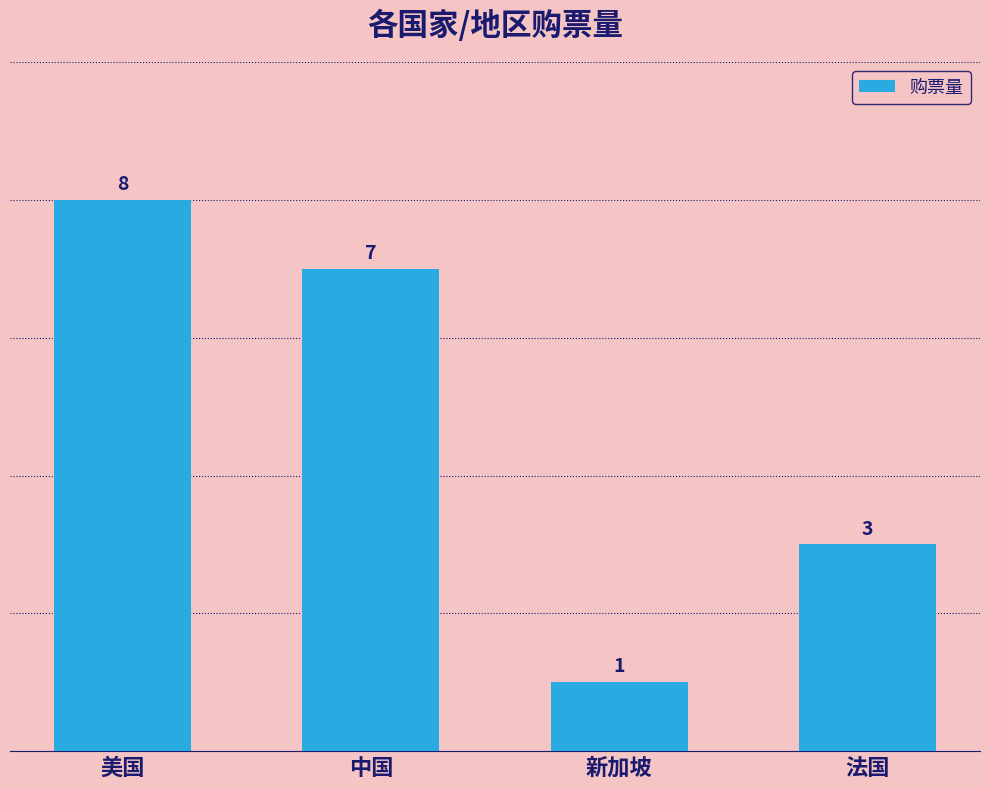

Is it true that the value at 美国 is 14?

False